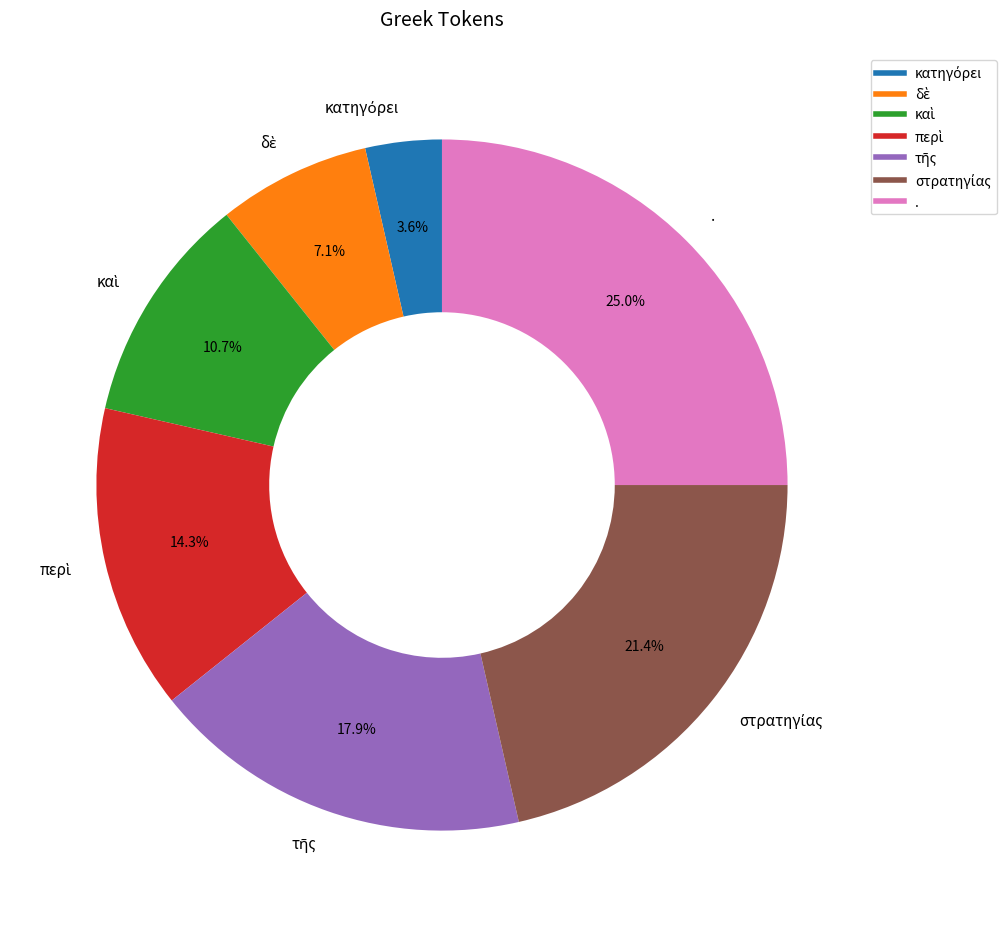

Is there a majority slice in this chart?

No